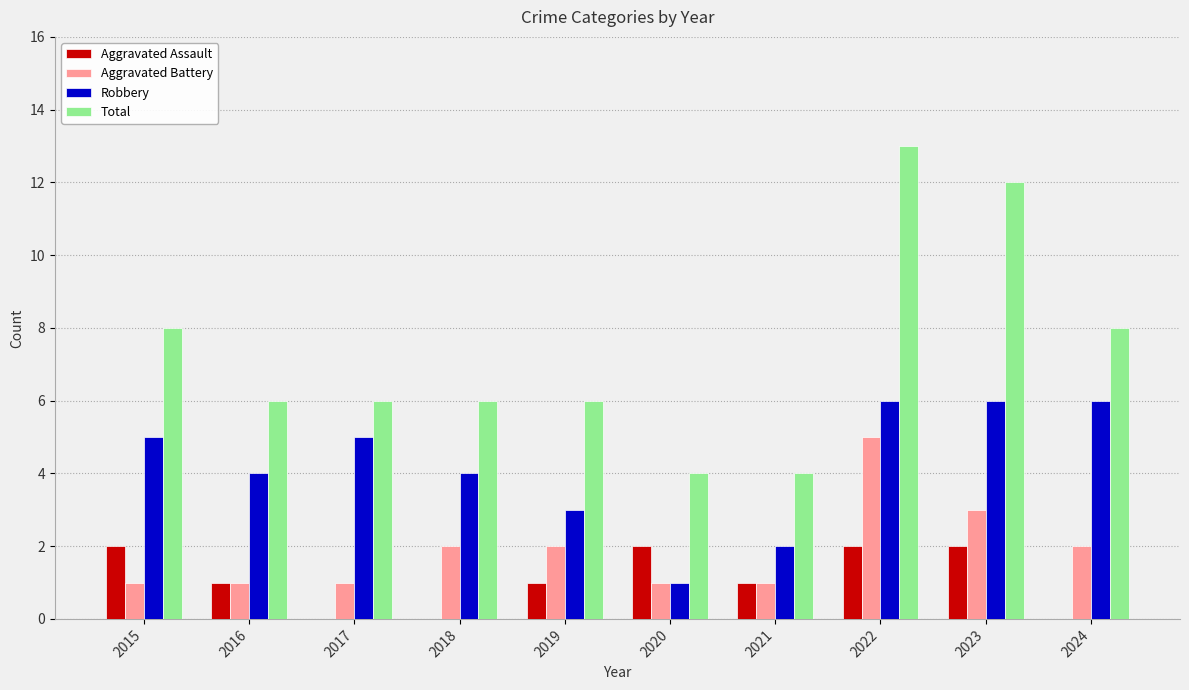

What is the total value across all series at 2019?

12